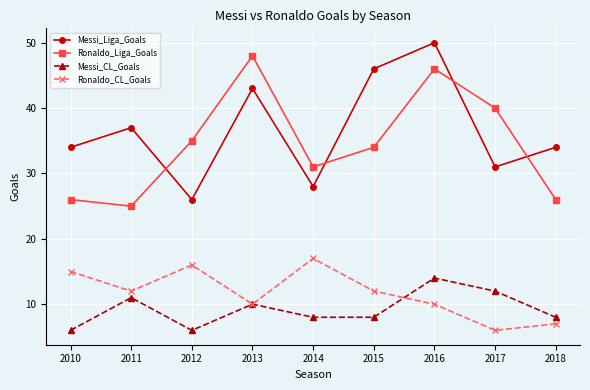

Where is the first local maximum for Ronaldo_Liga_Goals?

2013